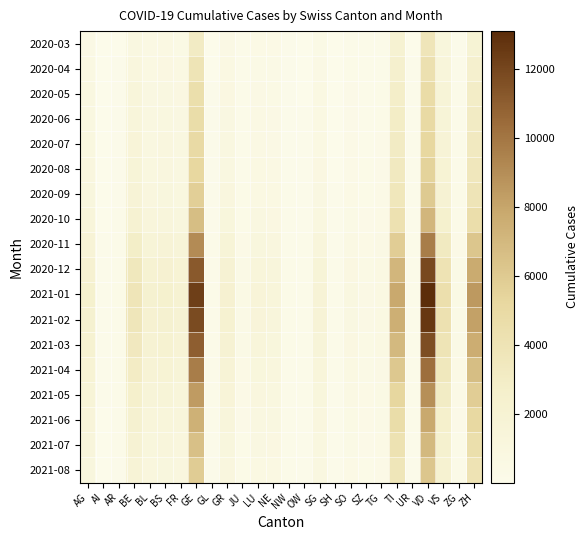

How many series are shown in this chart?

18